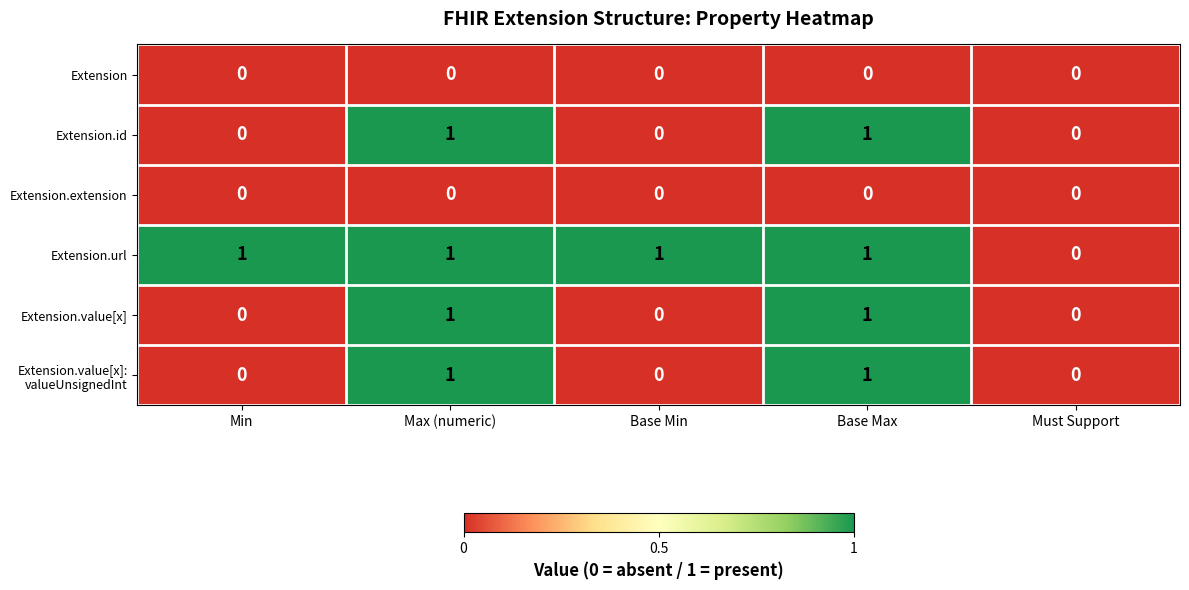

The value of Extension.url at Base Min is 1. True or false?

True